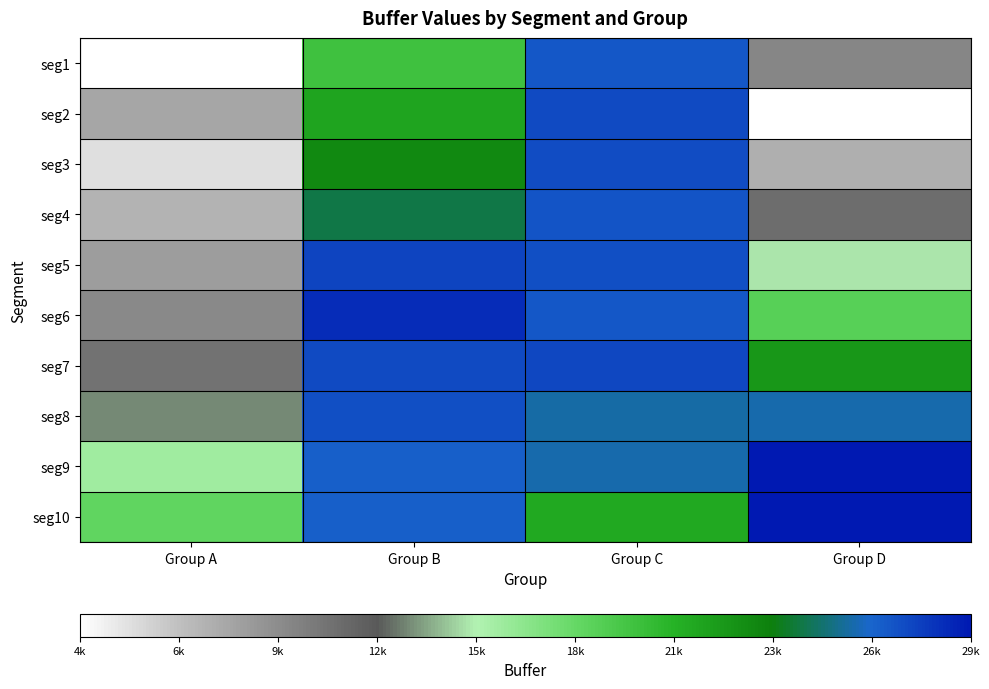

At how many categories does at least one series exceed 6015?

4